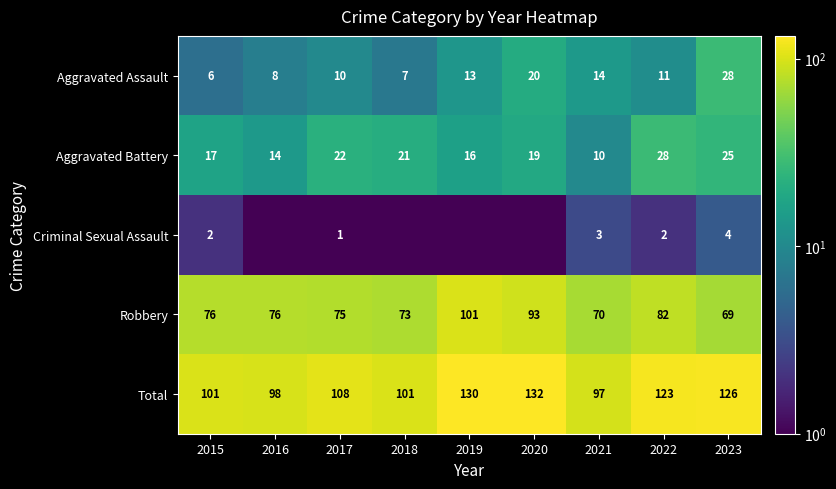

Is it true that Total equals 225.7 at 2023?

False